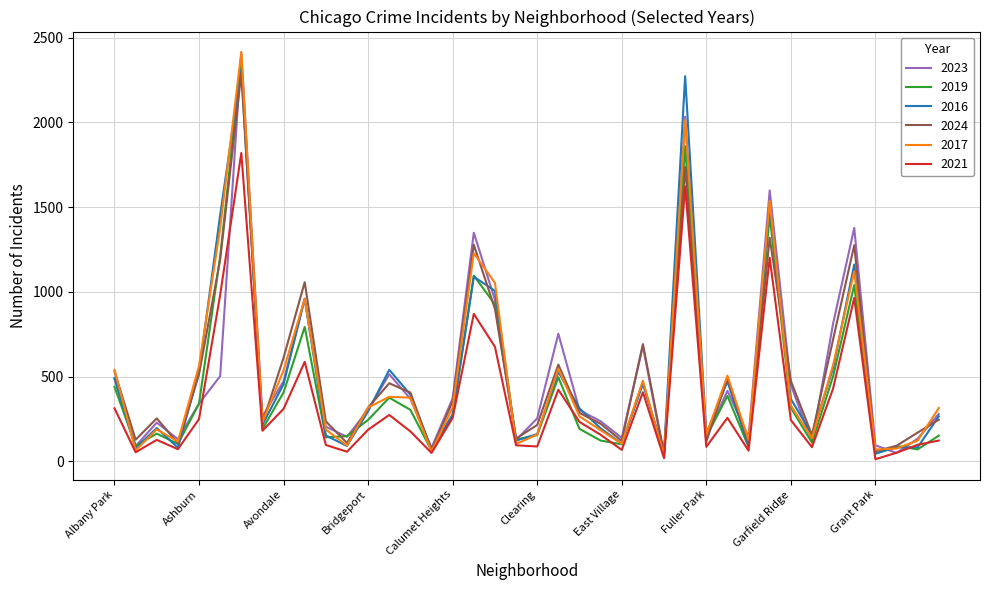

What is the maximum value shown in the chart?

2415